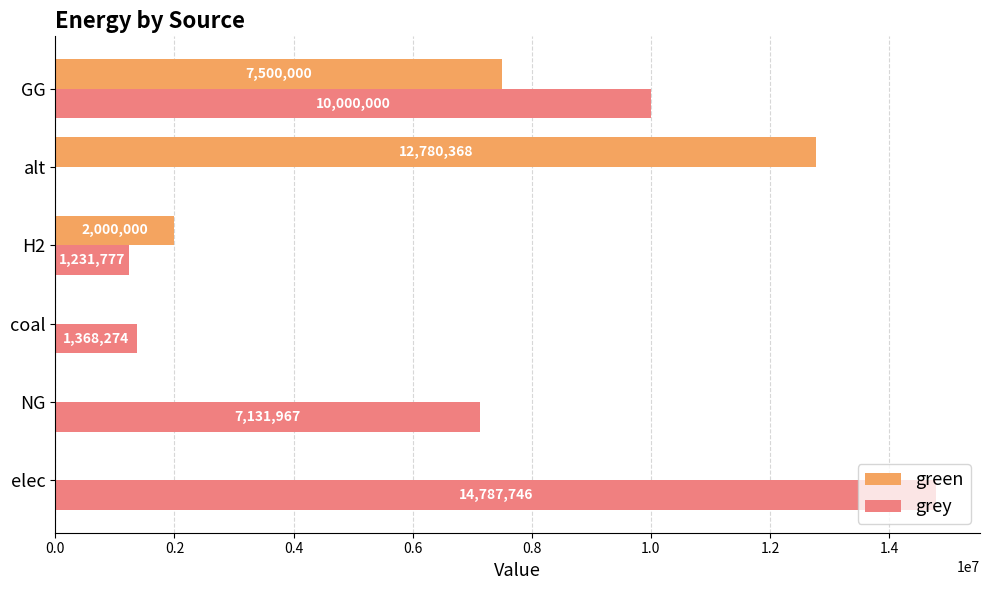

Which series changed the most between NG and alt?

green